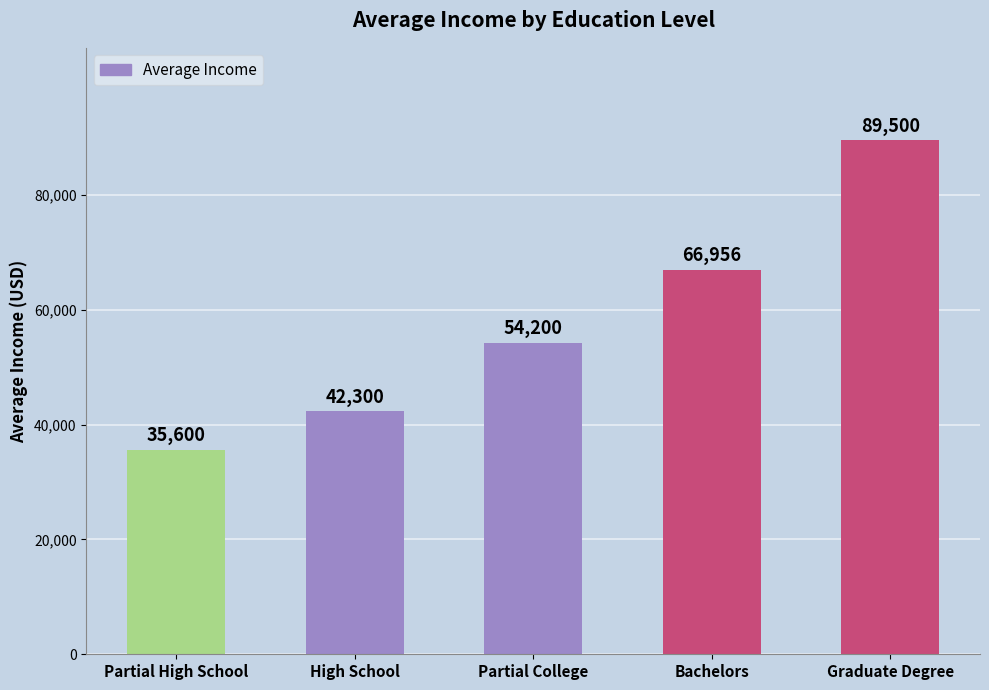

Between Bachelors and Graduate Degree, which is larger?

Graduate Degree